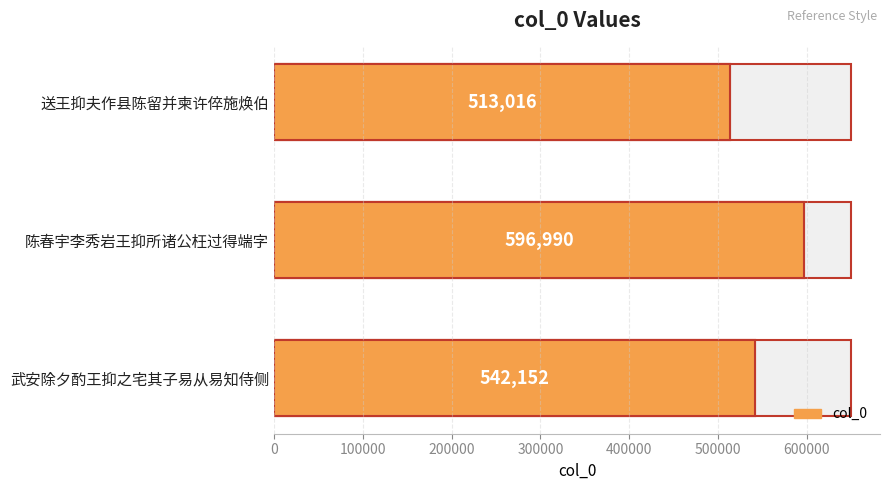

The value at 武安除夕酌王抑之宅其子易从易知侍侧 is 278849. True or false?

False